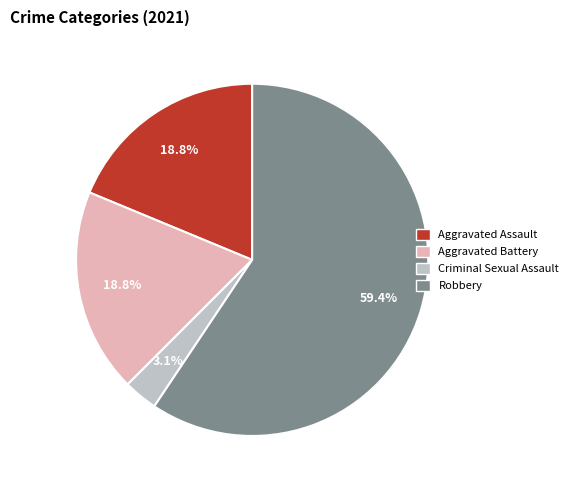

What is the ratio of the value at Aggravated Battery to the value at Robbery?

0.3